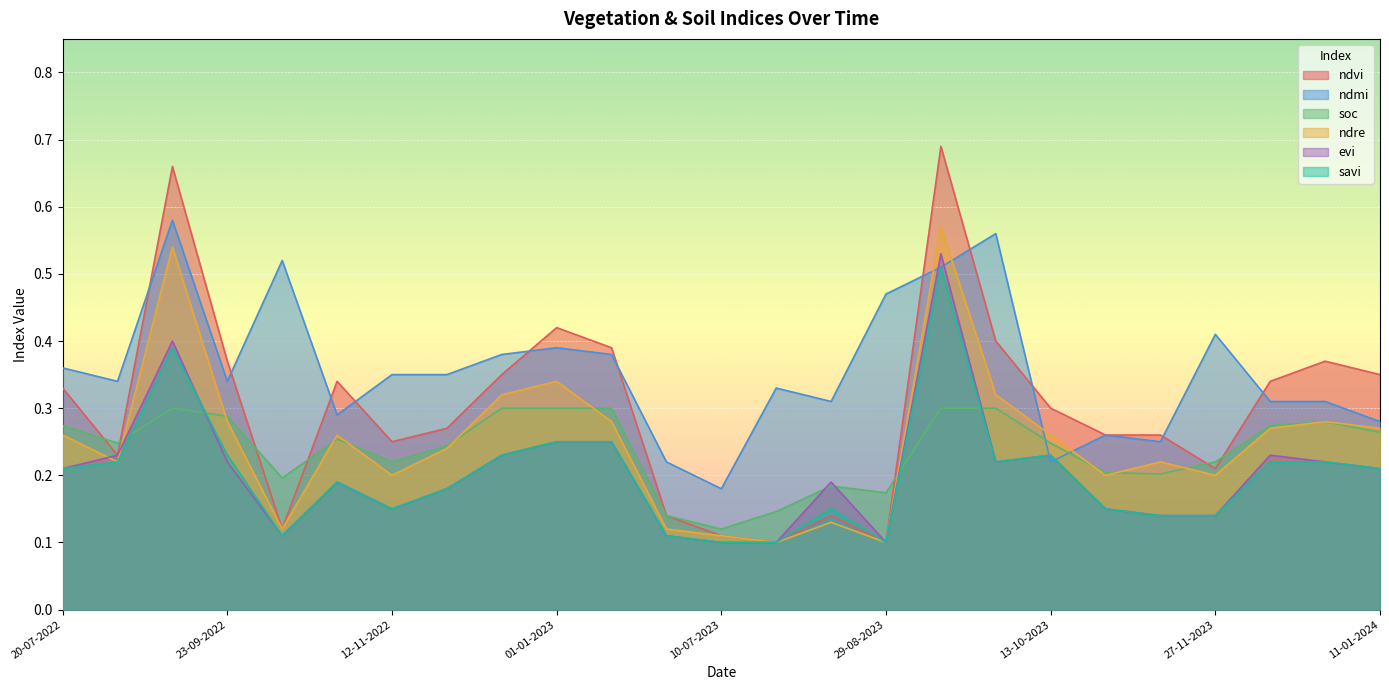

What is the difference between the savi values at 27-11-2023 and 23-09-2022?

0.1